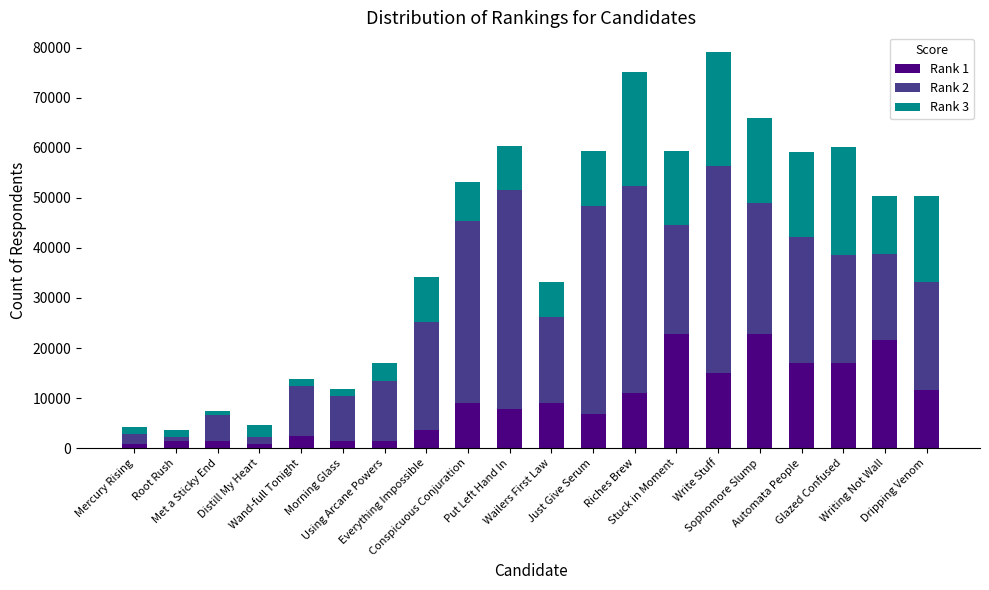

How many data points does each series have?

20